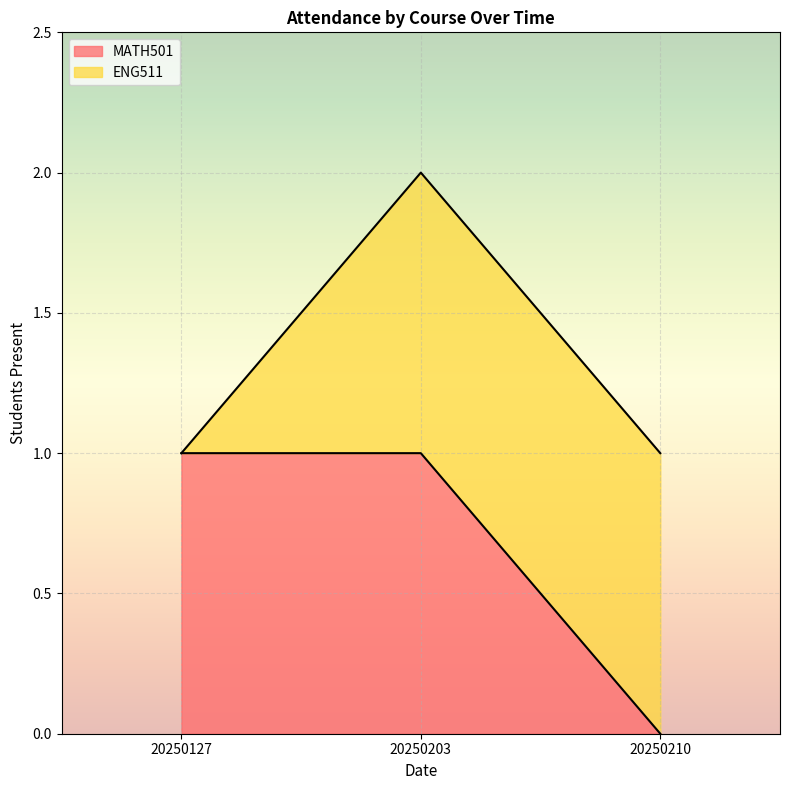

The chart shows a value of 1 at 20250203. True or false?

True